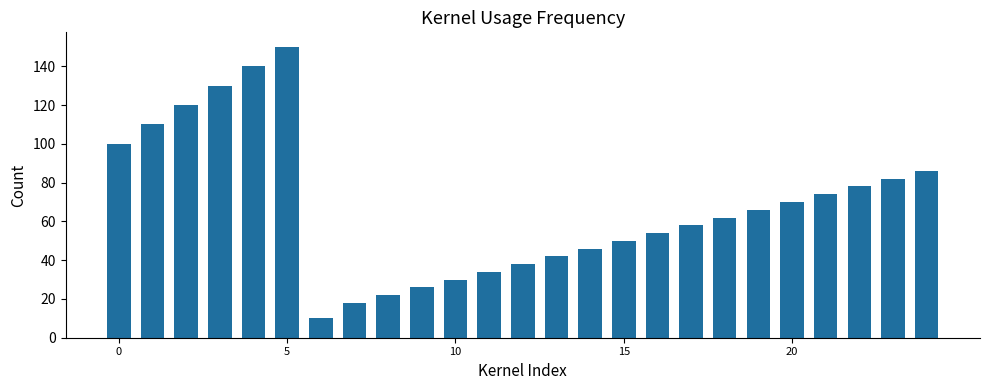

Does the chart contain any negative values?

No